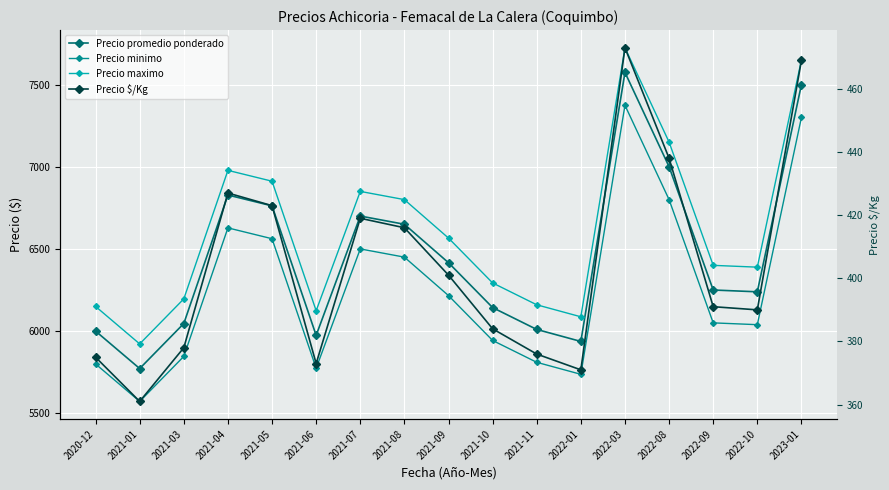

At how many categories does at least one series exceed 3560?

17